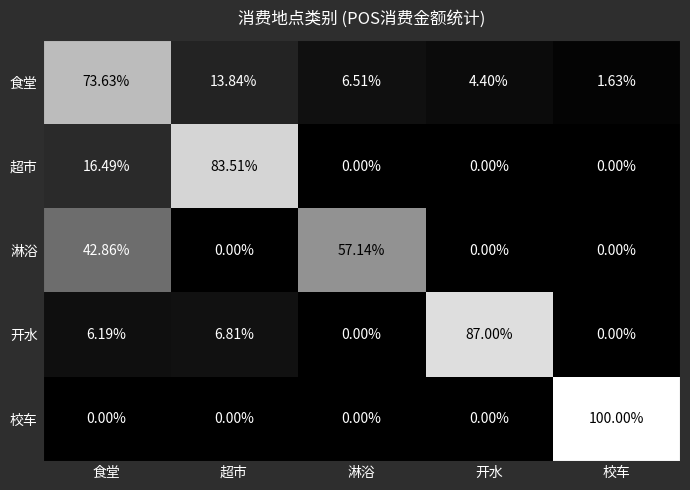

Which series changed the most between 超市 and 开水?

超市